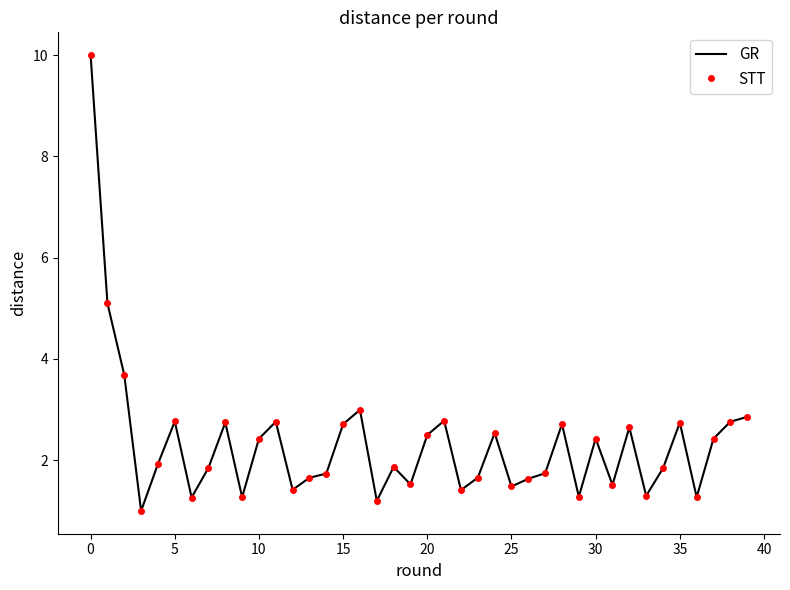

True or false: GR and STT intersect in this chart.

False